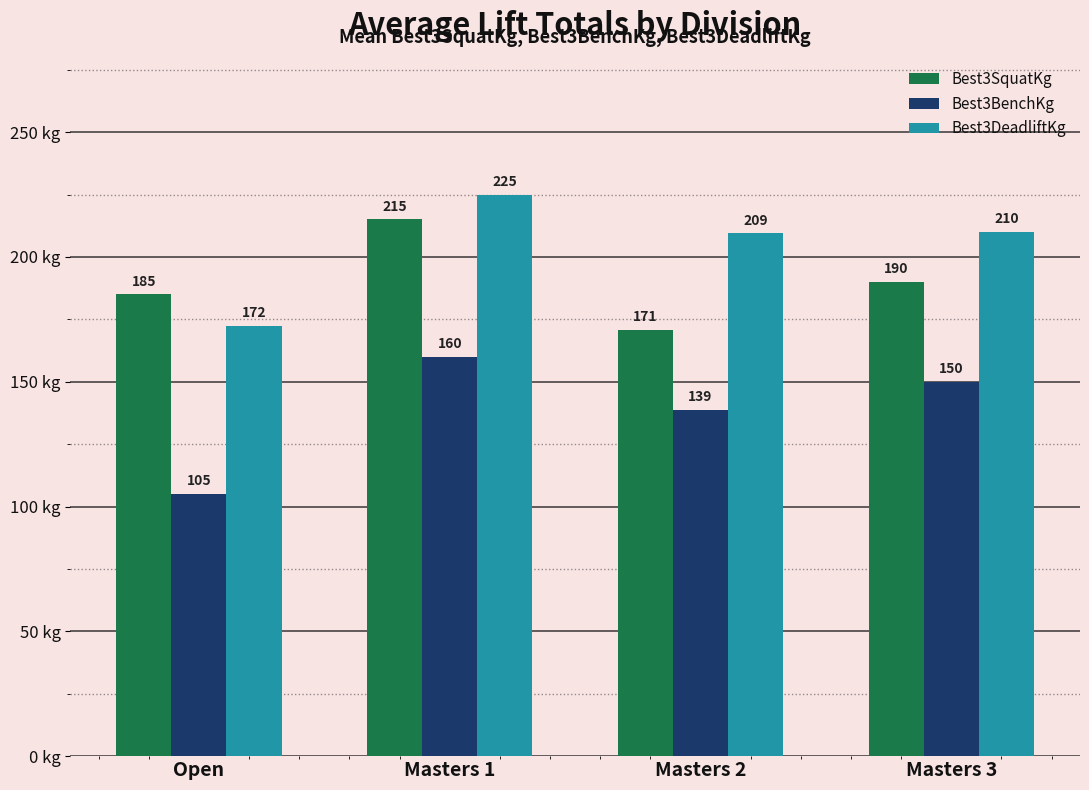

List the labels in order of Best3BenchKg value, smallest first.

Open, Masters 2, Masters 3, Masters 1